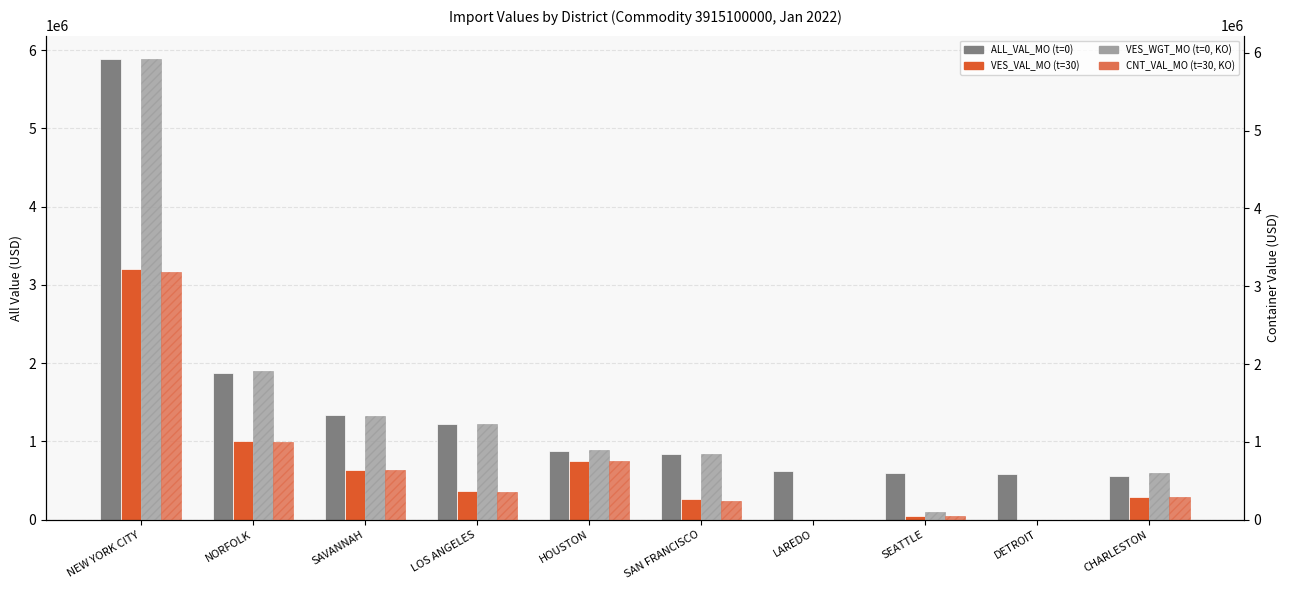

What is the difference between the CNT_VAL_MO values at HOUSTON and LOS ANGELES?

387531